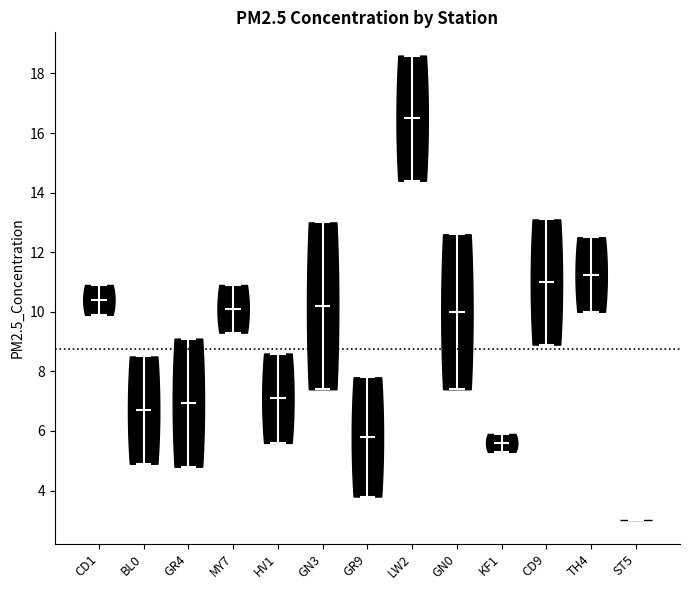

Reading left to right, read every violin against the y-axis: where its median line is, and the lowest and highest points it reaches. The values are not printed on the chart, so give them approximately, as read against the axis.

CD1: median line 10.4, lowest point 10.0, highest point 11.0
BL0: median line 6.8, lowest point 5.0, highest point 8.6
GR4: median line 7.0, lowest point 4.8, highest point 9.2
MY7: median line 10.2, lowest point 9.4, highest point 11.0
HV1: median line 7.2, lowest point 5.6, highest point 8.6
GN3: median line 10.2, lowest point 7.4, highest point 13.0
GR9: median line 5.8, lowest point 3.8, highest point 7.8
LW2: median line 16.6, lowest point 14.4, highest point 18.6
GN0: median line 10.0, lowest point 7.4, highest point 12.6
KF1: median line 5.6, lowest point 5.4, highest point 6.0
CD9: median line 11.0, lowest point 9.0, highest point 13.2
TH4: median line 11.2, lowest point 10.0, highest point 12.6
ST5: median line 3.0, lowest point 3.0, highest point 3.0